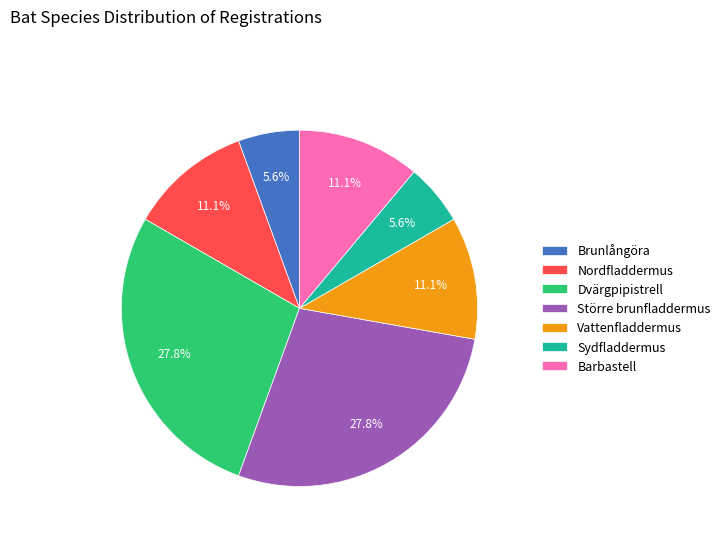

What is the ratio of the value at Brunlångöra to the value at Sydfladdermus?

1.0